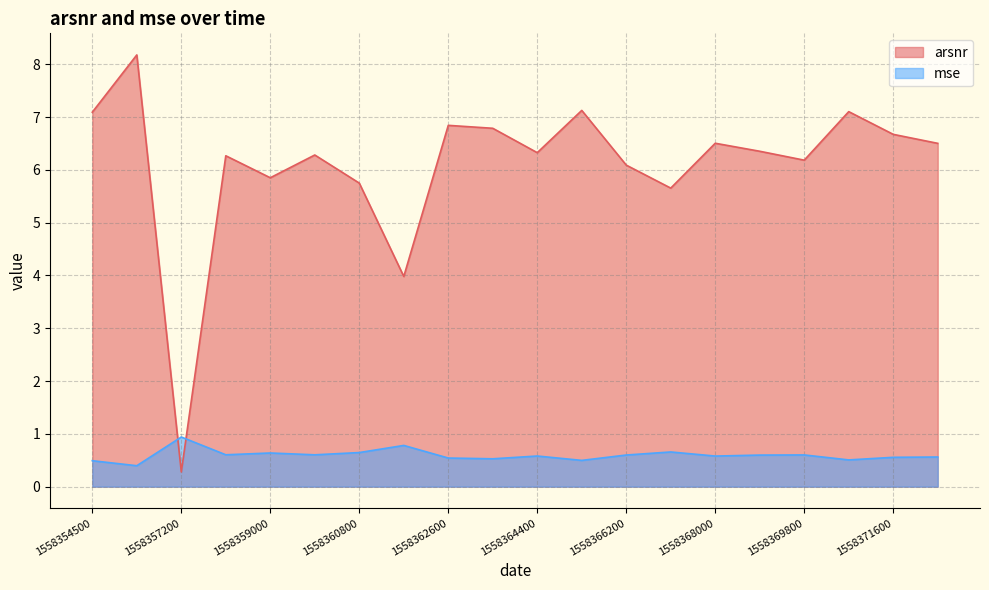

What is the value of the arsnr point at the 6th from the left?

6.3